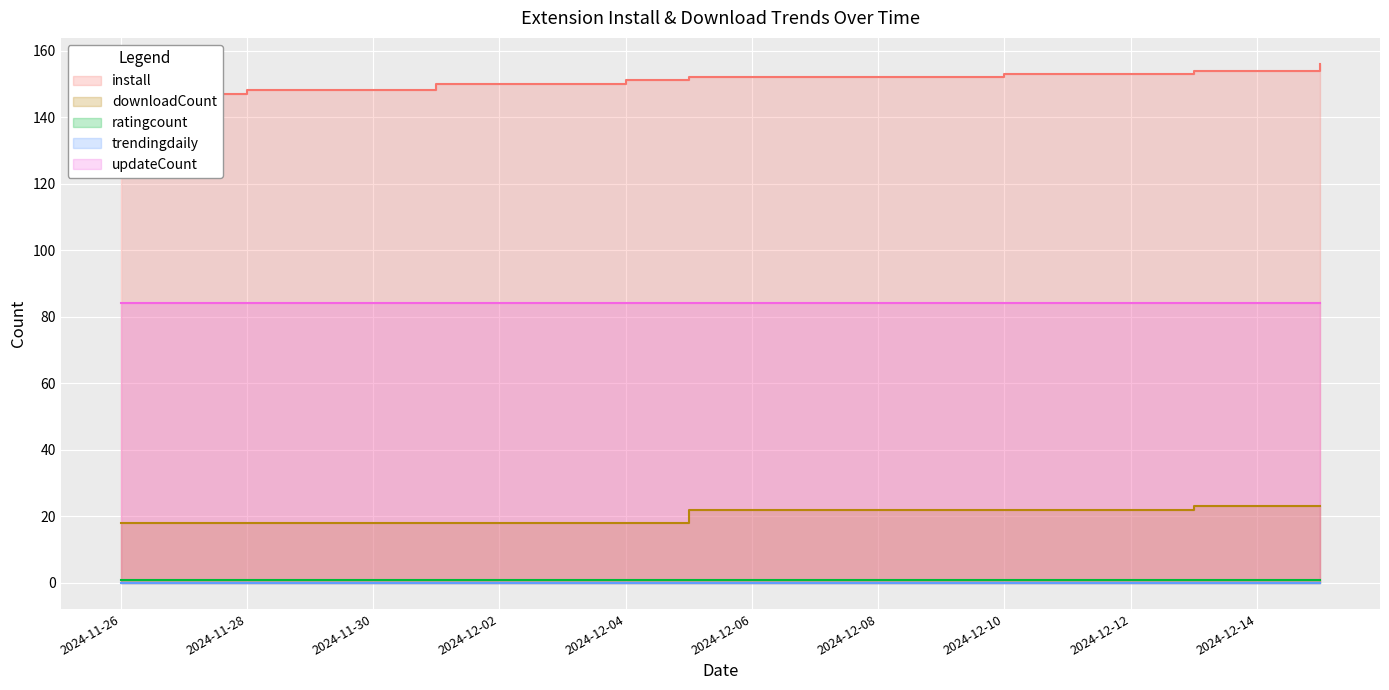

Count the downloadCount values in the range 18 to 22.

17